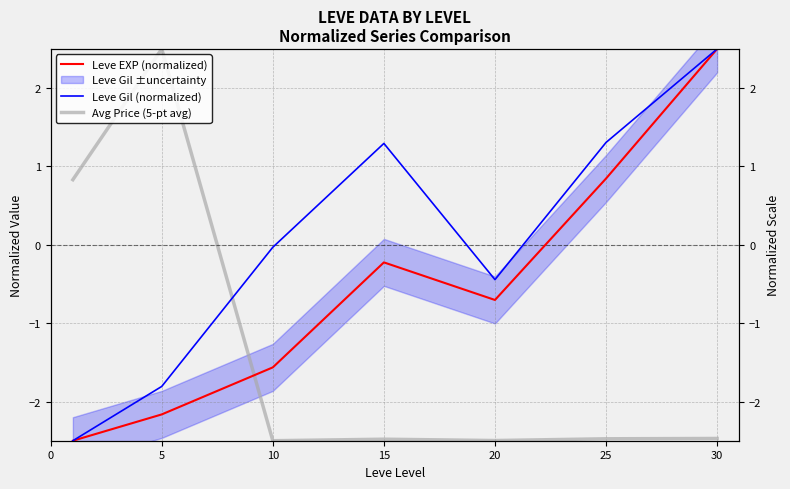

At how many categories does at least one series exceed 2?

2